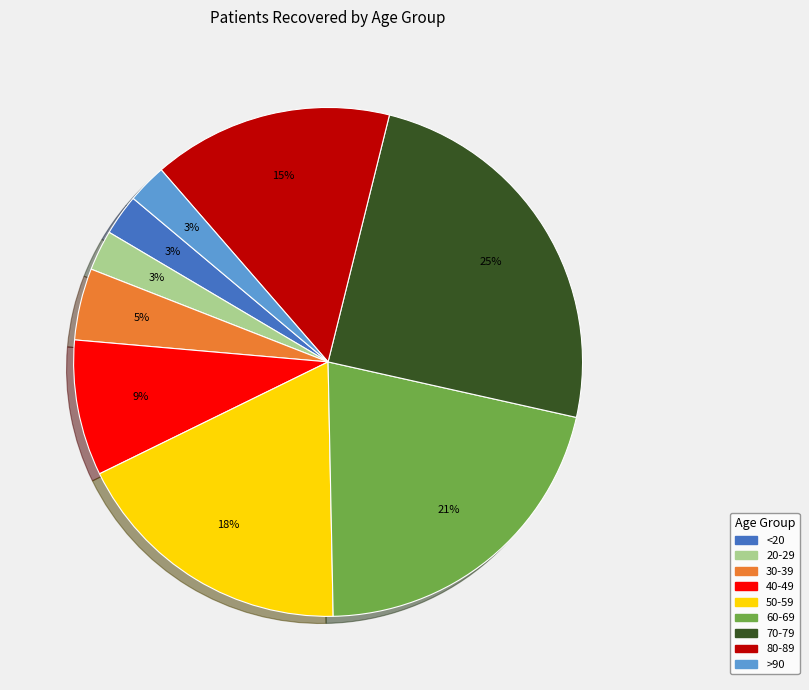

How many segments does this pie chart have?

9